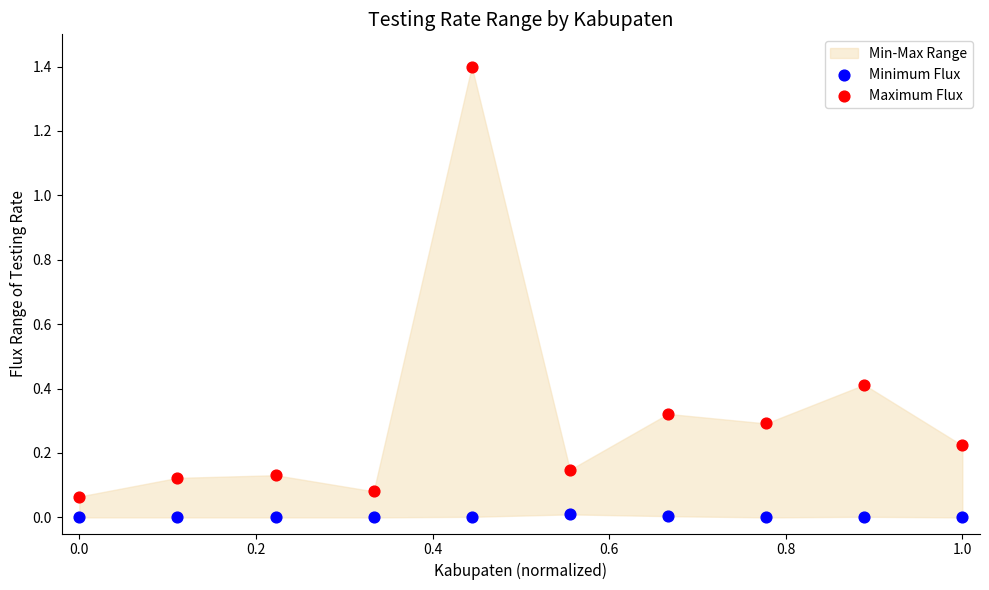

Which series reaches the maximum Y coordinate?

Maximum Flux